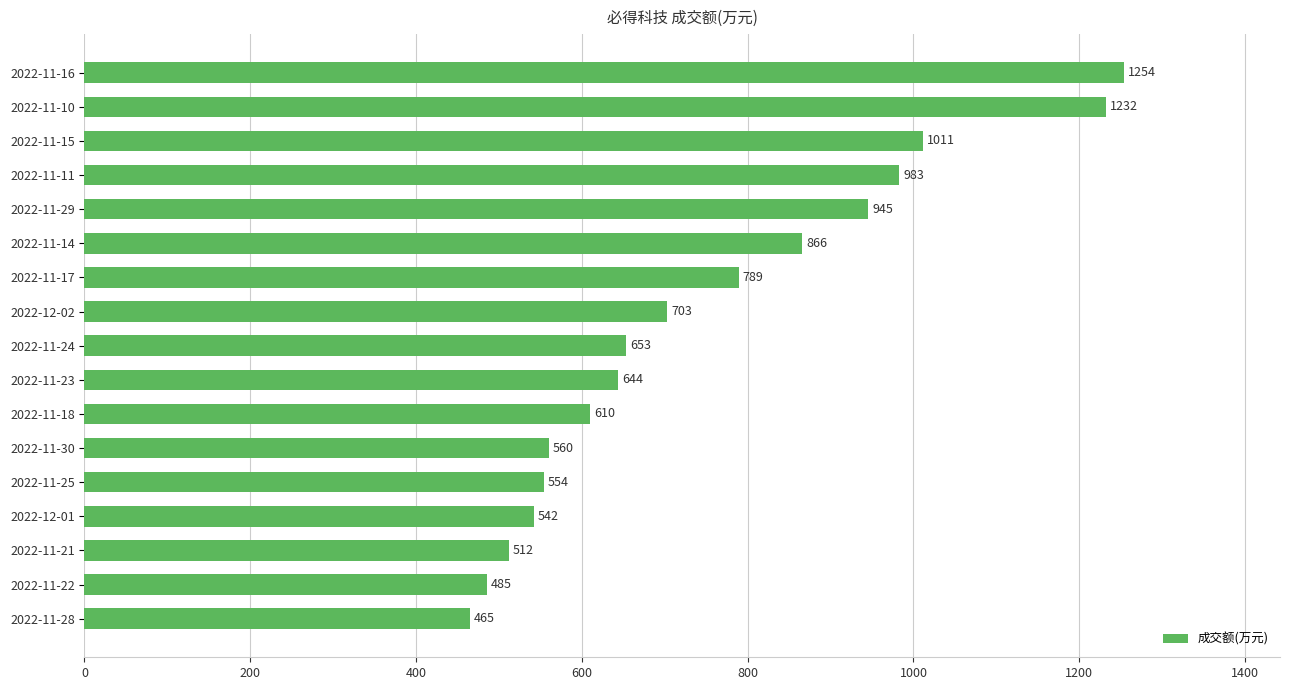

What is the maximum value shown in the chart?

1254